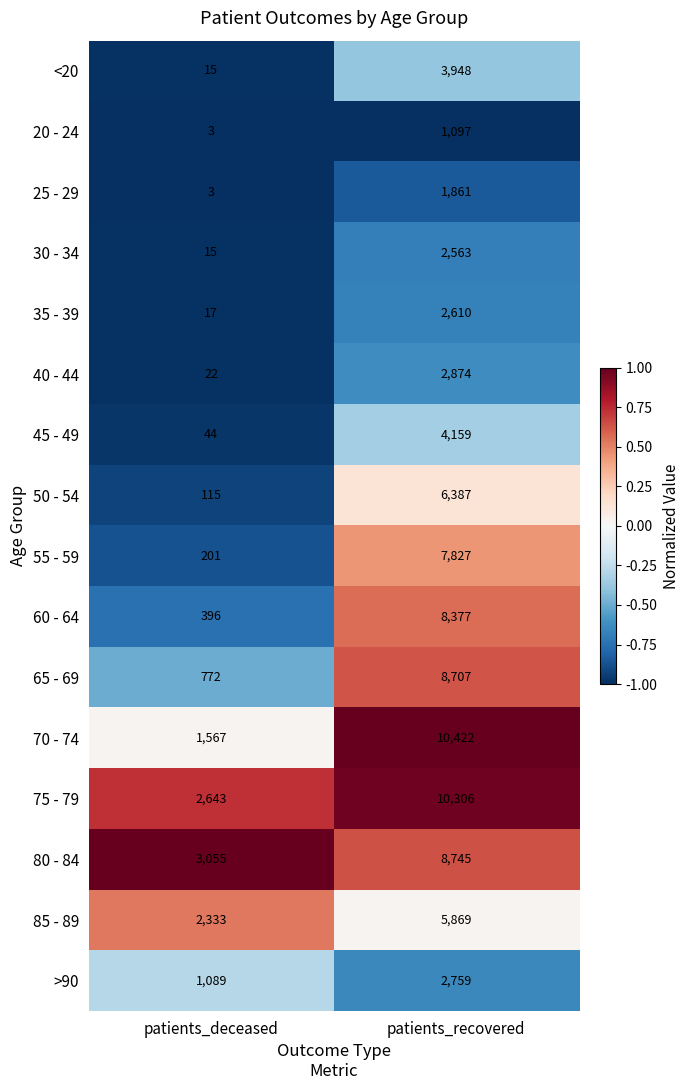

What is the spread (max minus min) of values at patients_recovered?

9325